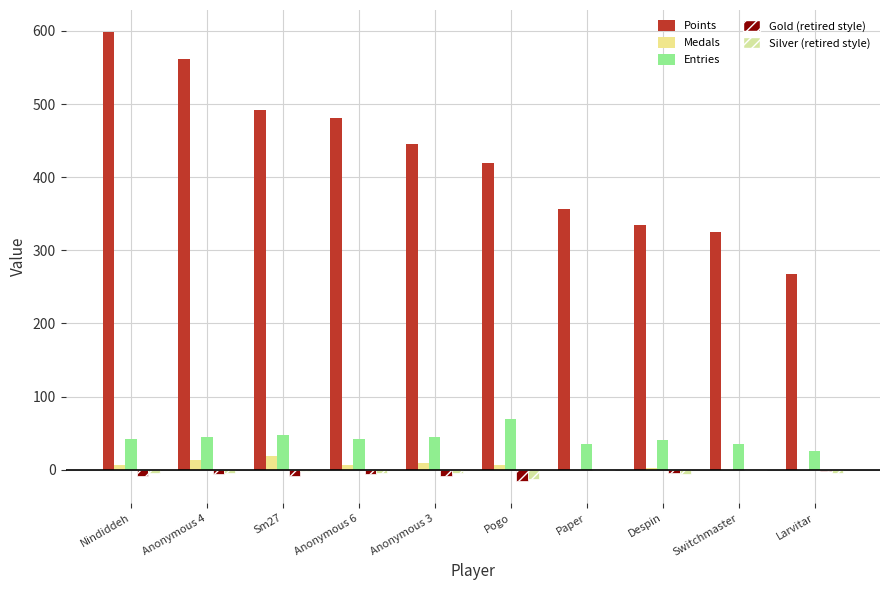

Is it true that Entries equals 26 at Larvitar?

True